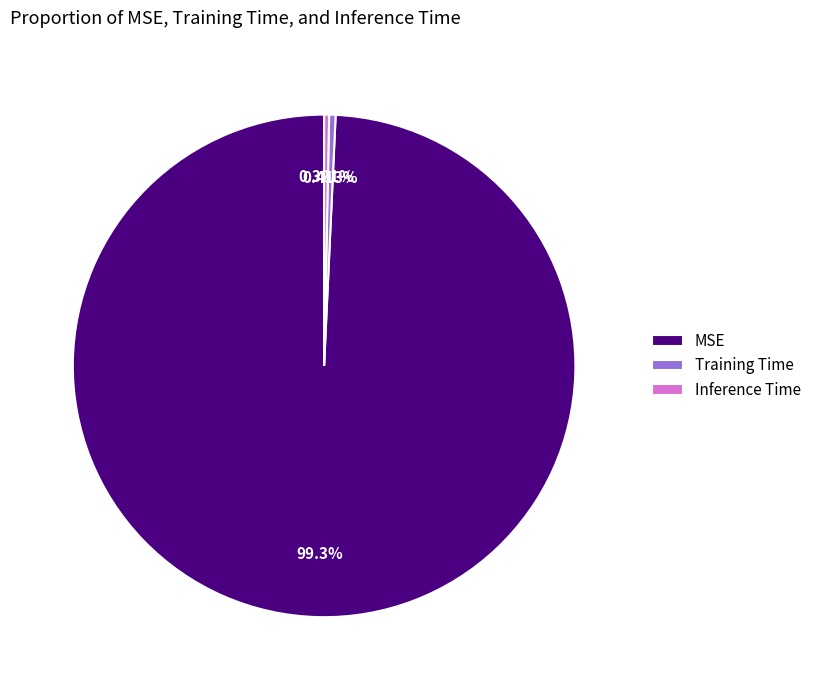

To the nearest percent, what is the average slice percentage?

33%